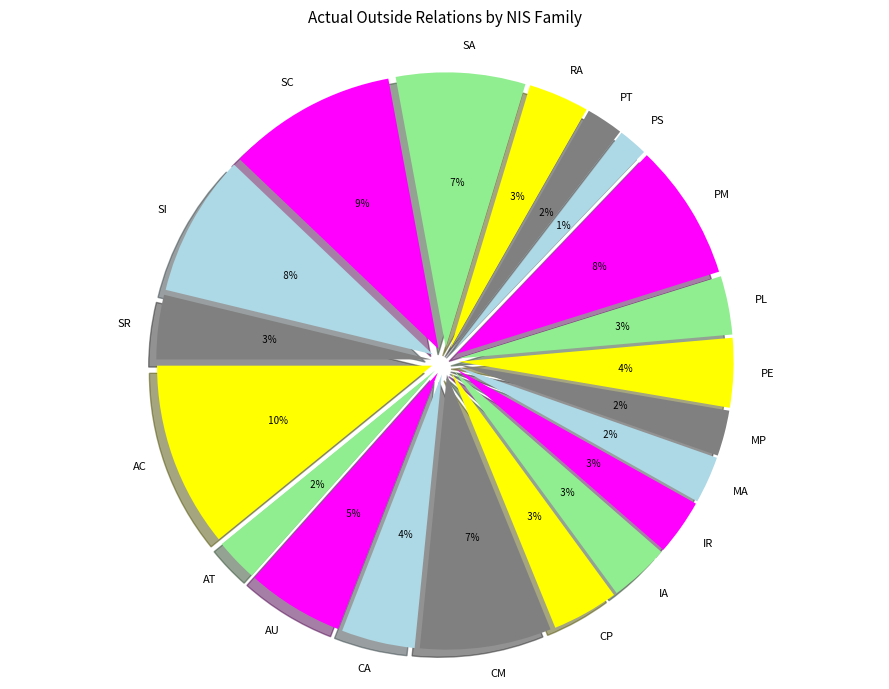

How many slices are in this pie chart?

20